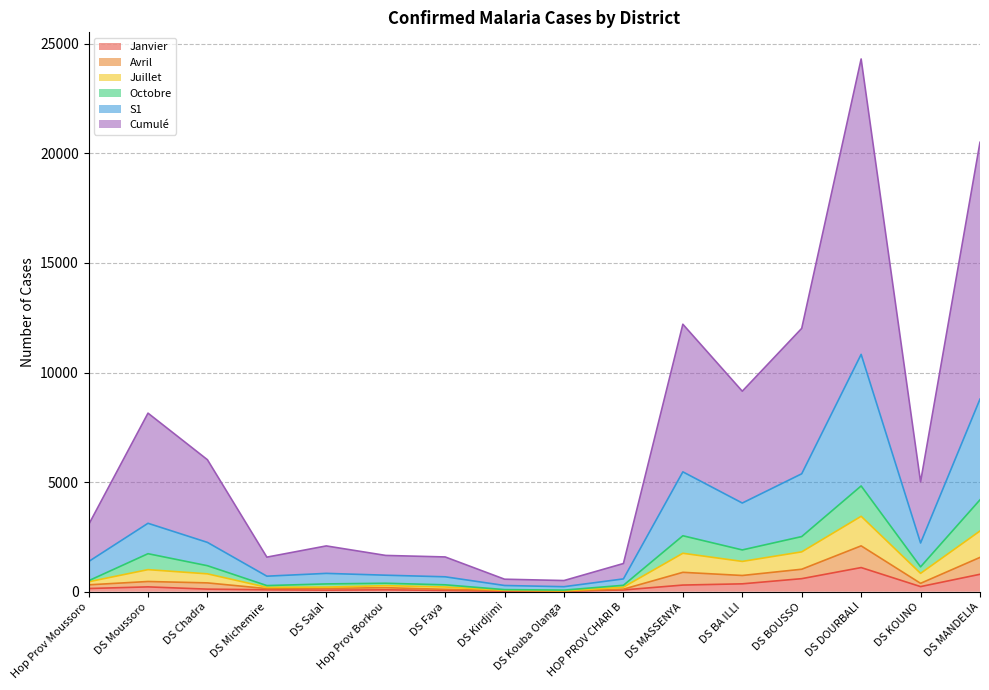

What is the maximum value for Janvier?

1101